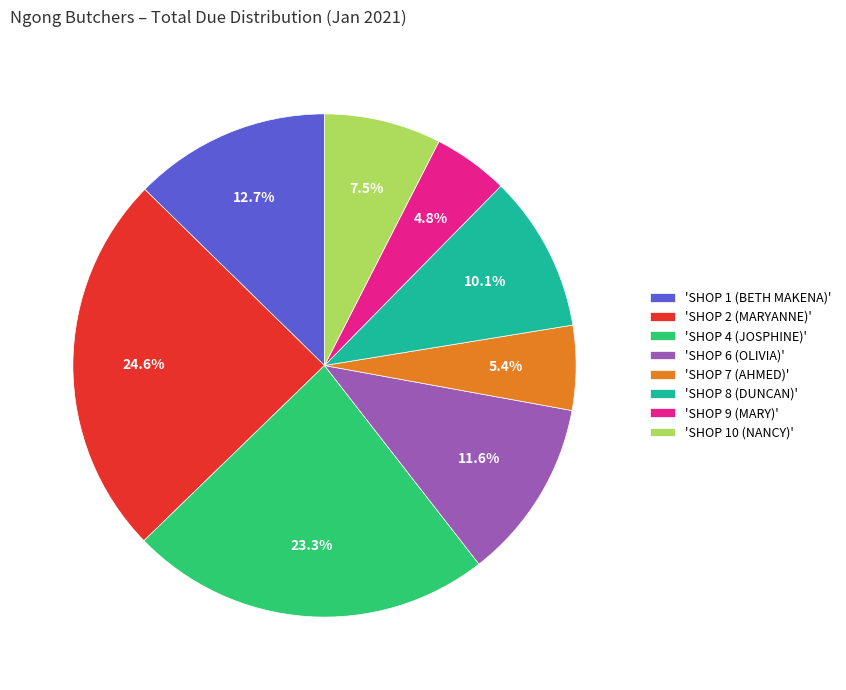

Which category has the smallest portion of the pie?

'SHOP 9 (MARY)'